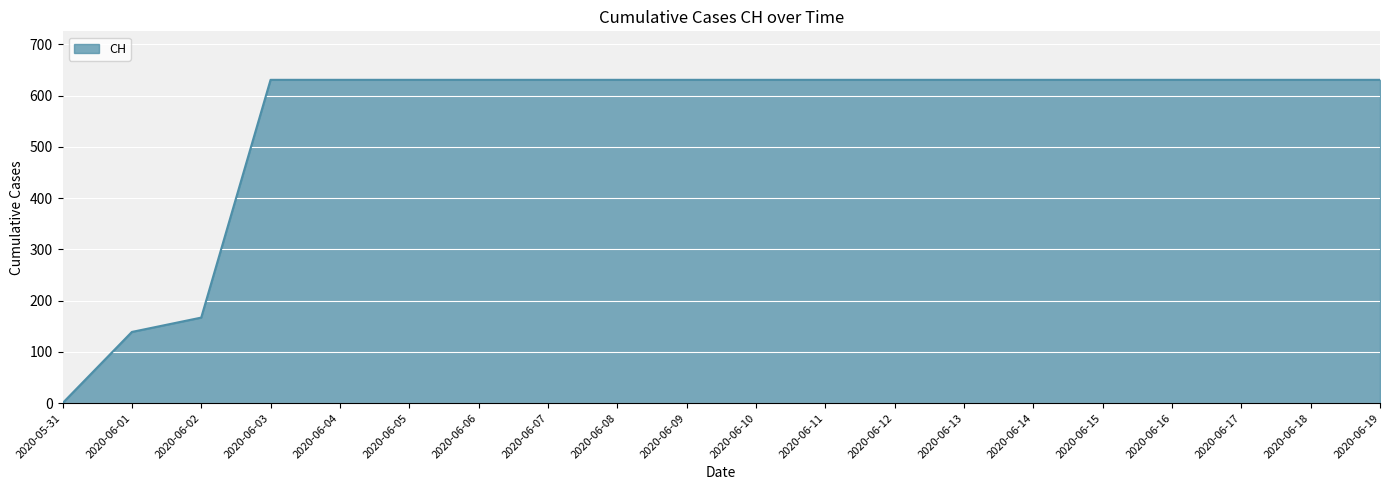

The chart shows a value of 631 at 2020-06-19. True or false?

True